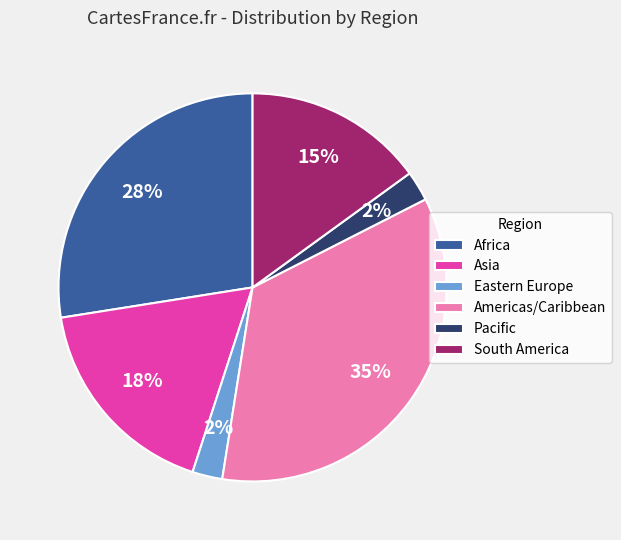

Is it true that South America is 26% of the pie?

False